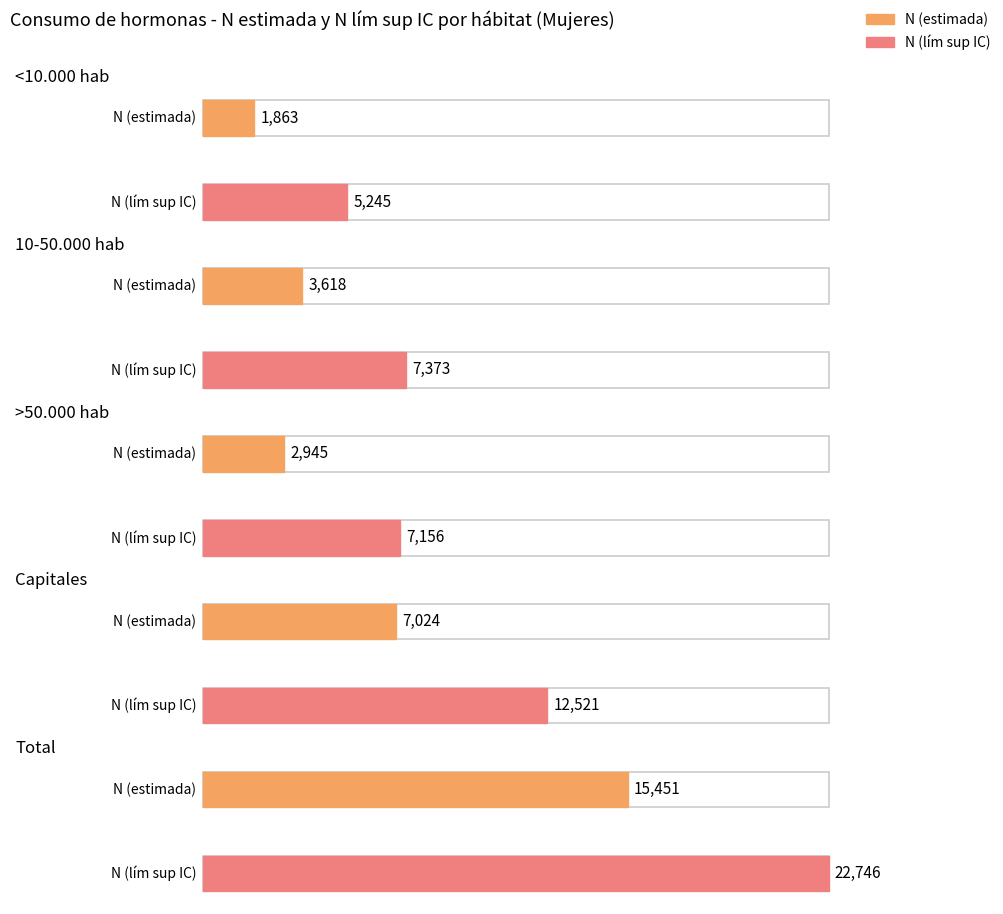

What value does the N (lím sup IC) Mujer series have at <10.000 hab?

5245